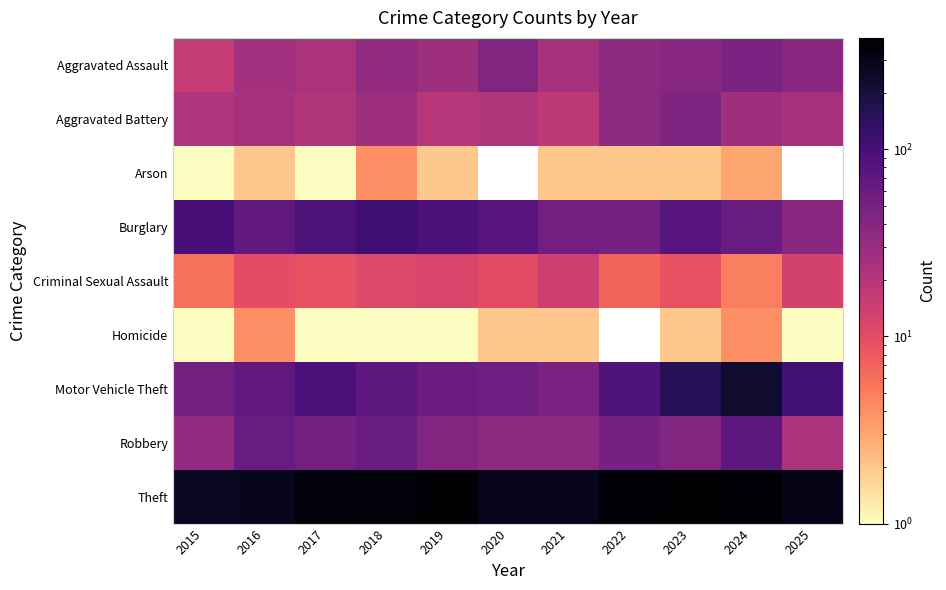

Where is Criminal Sexual Assault nearest to the value 9?

2017